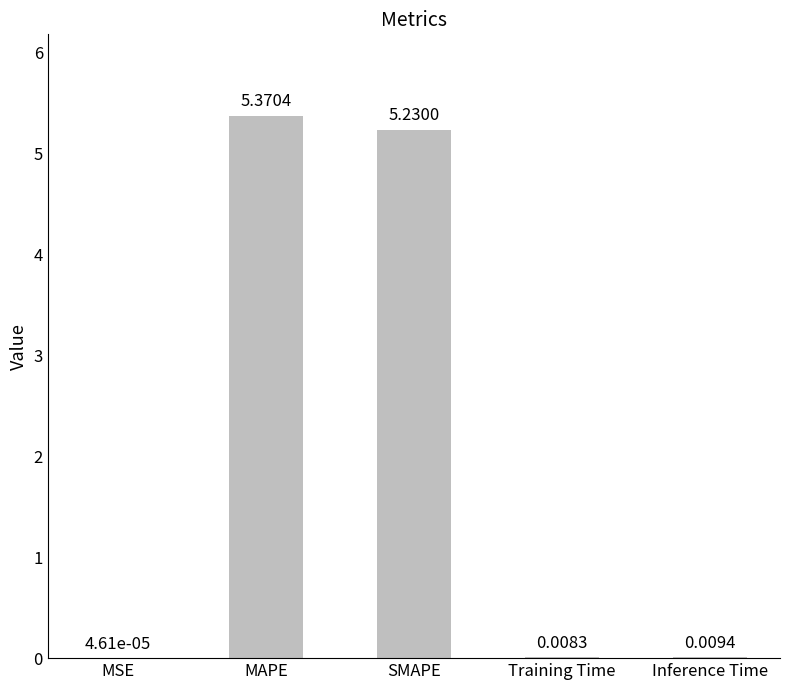

What is the change in value from SMAPE to Training Time?

-5.2